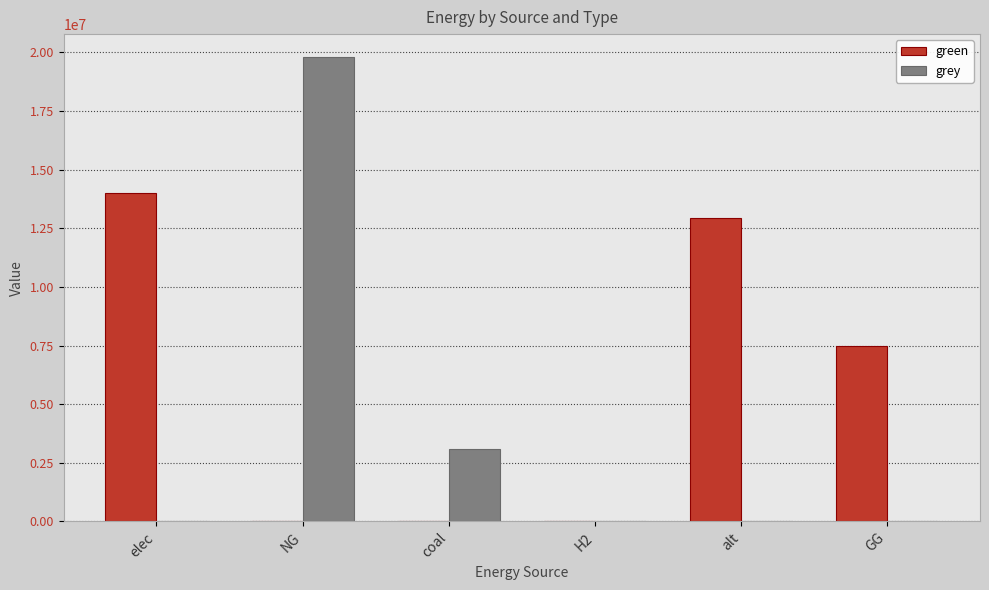

What is the sum of all grey values?

22890879.7